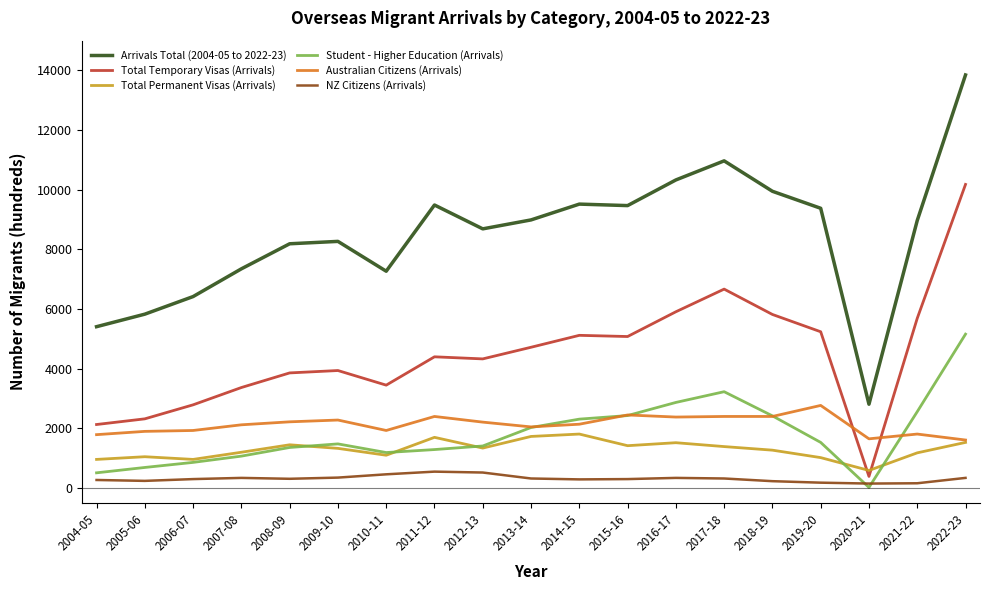

True or false: Total Temporary Visas (Arrivals) and Student - Higher Education (Arrivals) cross at least once.

False